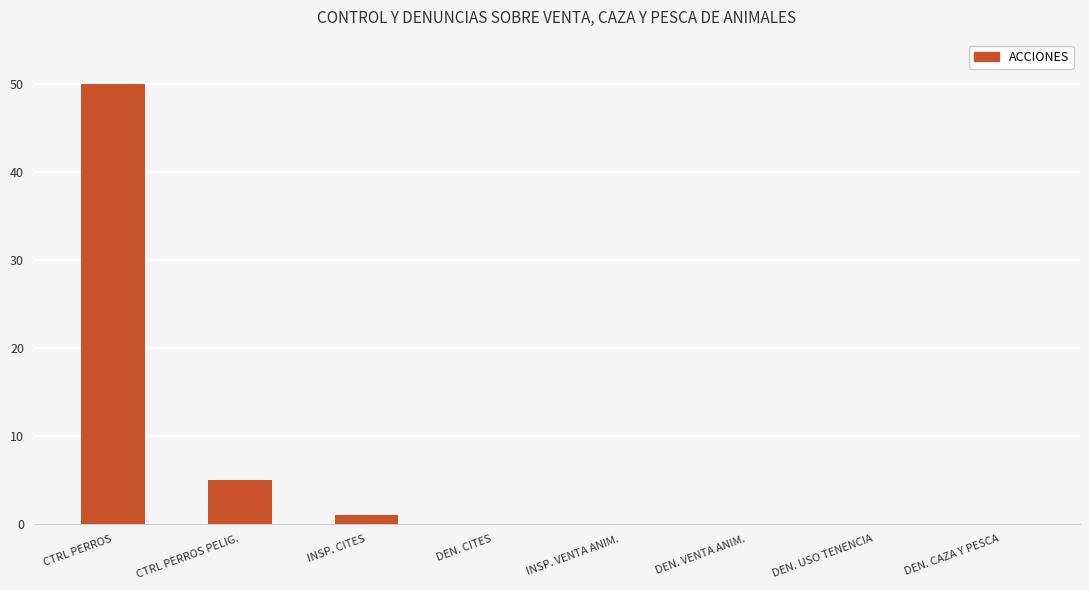

What is the maximum value shown in the chart?

50